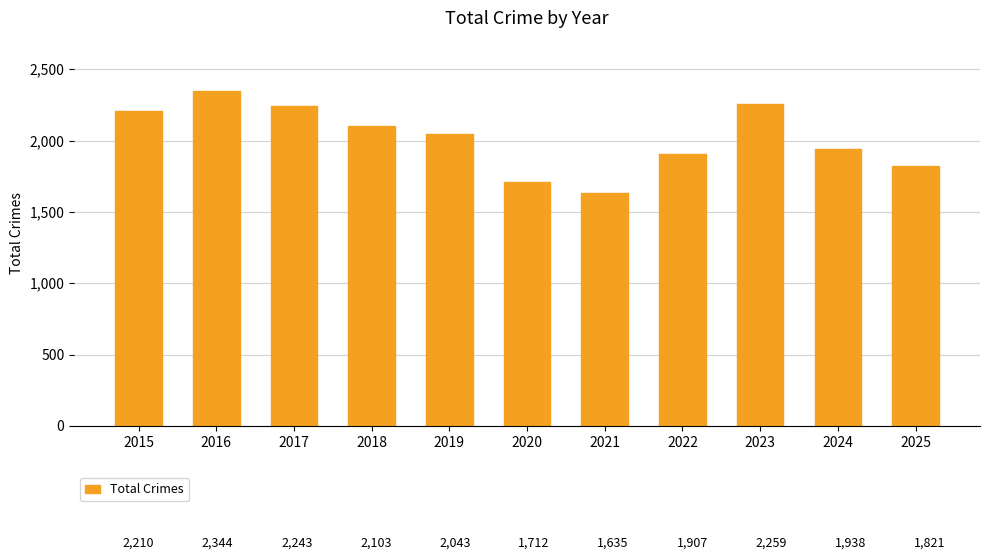

At which label is the value closest to 1989?

2024